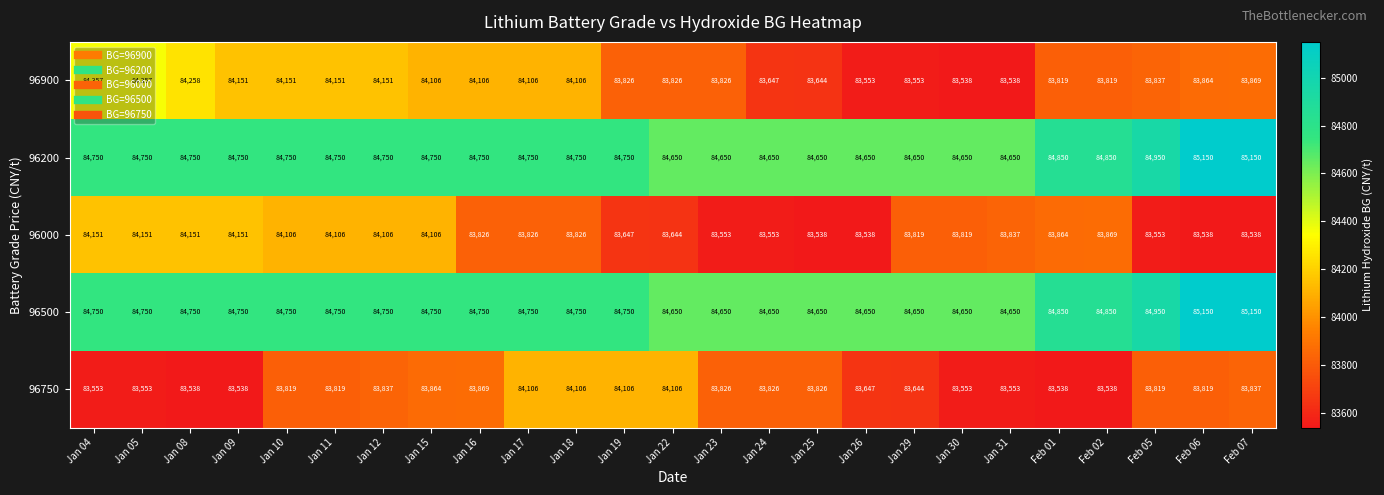

Between Jan 15 and Feb 06, which series saw the biggest shift?

96000